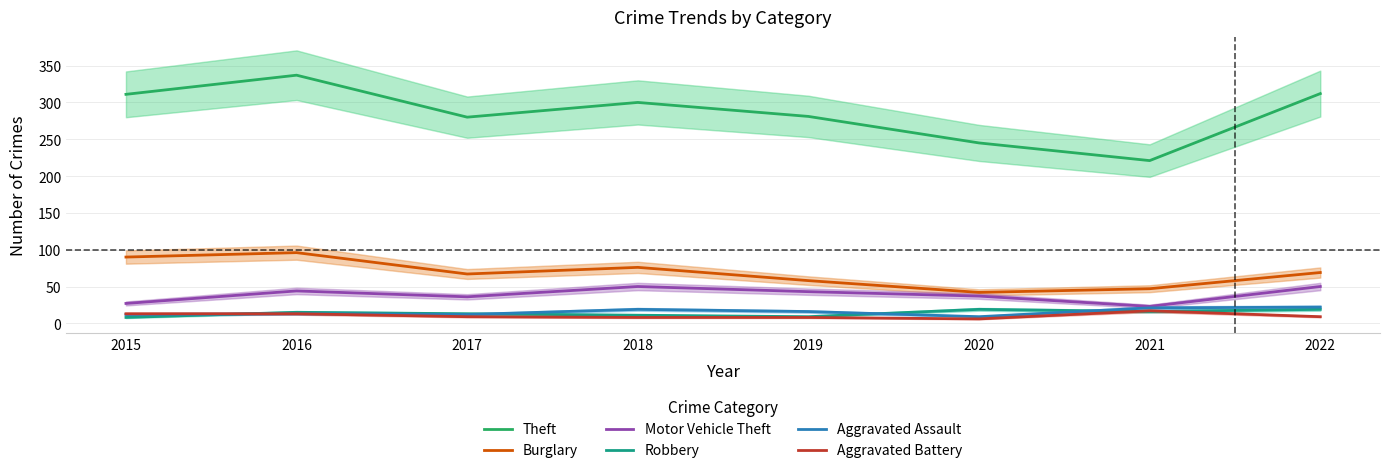

Is this an area chart (filled region under the line)?

No